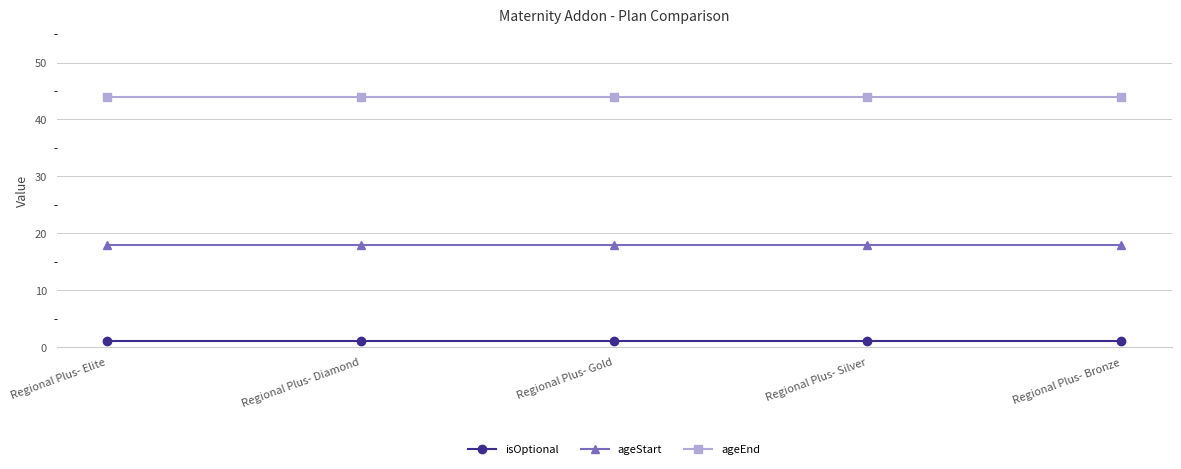

Reading left to right, extract all data points from this chart.

isOptional: Regional Plus- Elite=1	Regional Plus- Diamond=1	Regional Plus- Gold=1	Regional Plus- Silver=1	Regional Plus- Bronze=1
ageStart: Regional Plus- Elite=18	Regional Plus- Diamond=18	Regional Plus- Gold=18	Regional Plus- Silver=18	Regional Plus- Bronze=18
ageEnd: Regional Plus- Elite=44	Regional Plus- Diamond=44	Regional Plus- Gold=44	Regional Plus- Silver=44	Regional Plus- Bronze=44